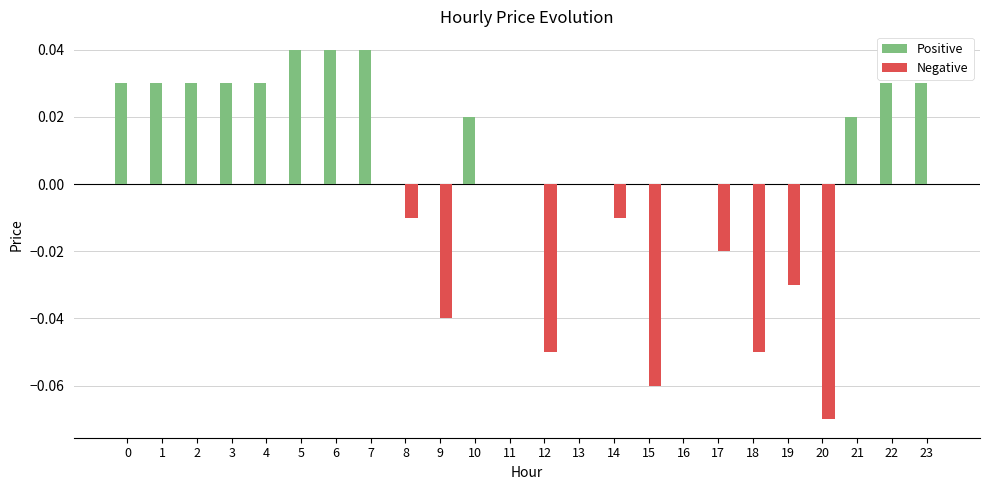

What is the sum of all Positive values?

0.4